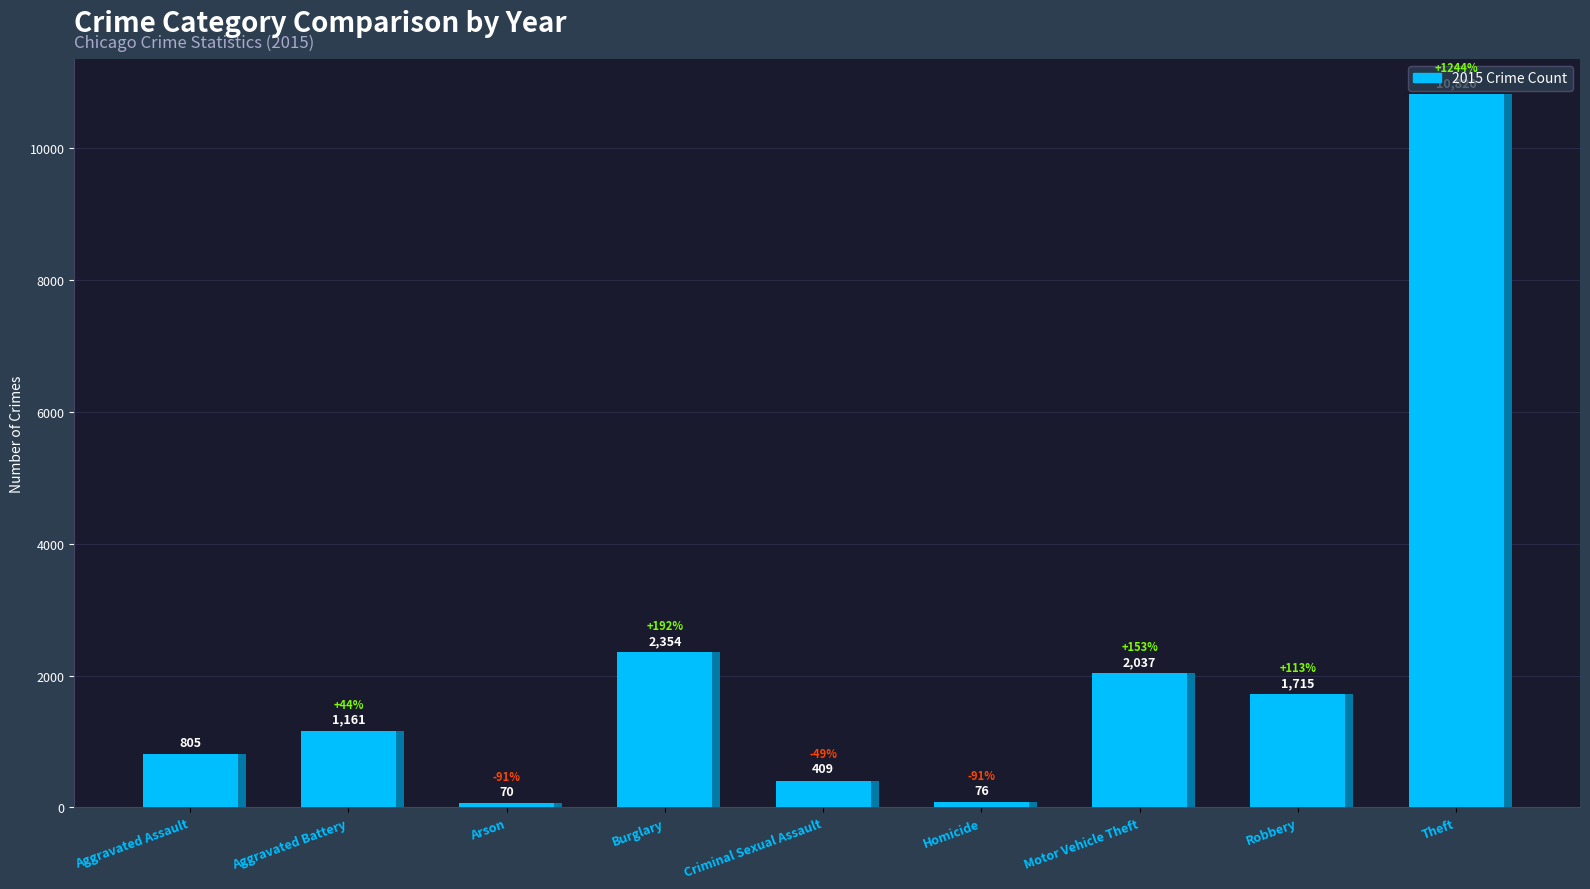

How many values in the 2017 series exceed 1370?

4